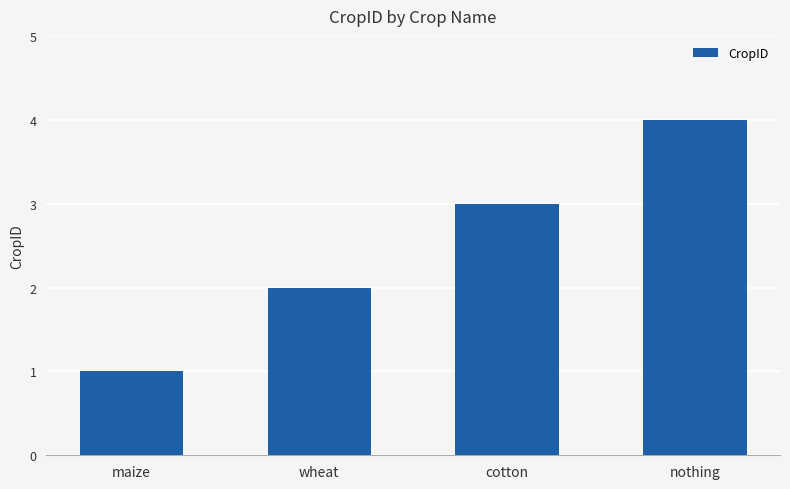

True or false: the data shows 1 at maize.

True